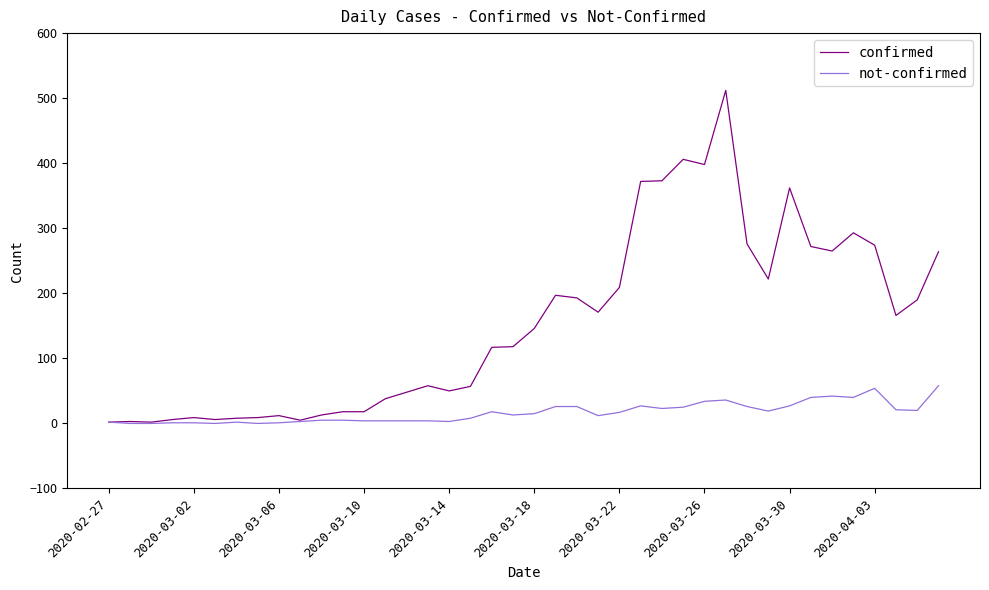

Rank the series by their maximum value, from highest to lowest.

confirmed, not-confirmed